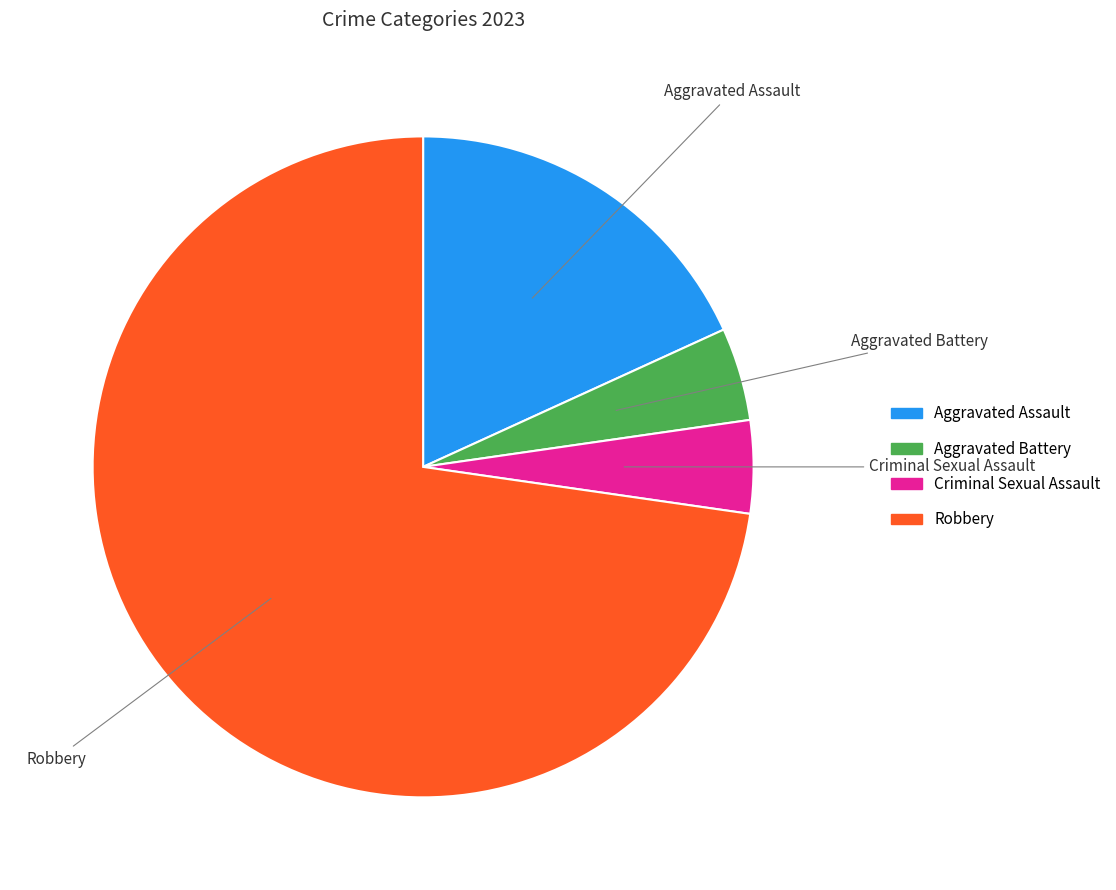

How many slices are in this pie chart?

4